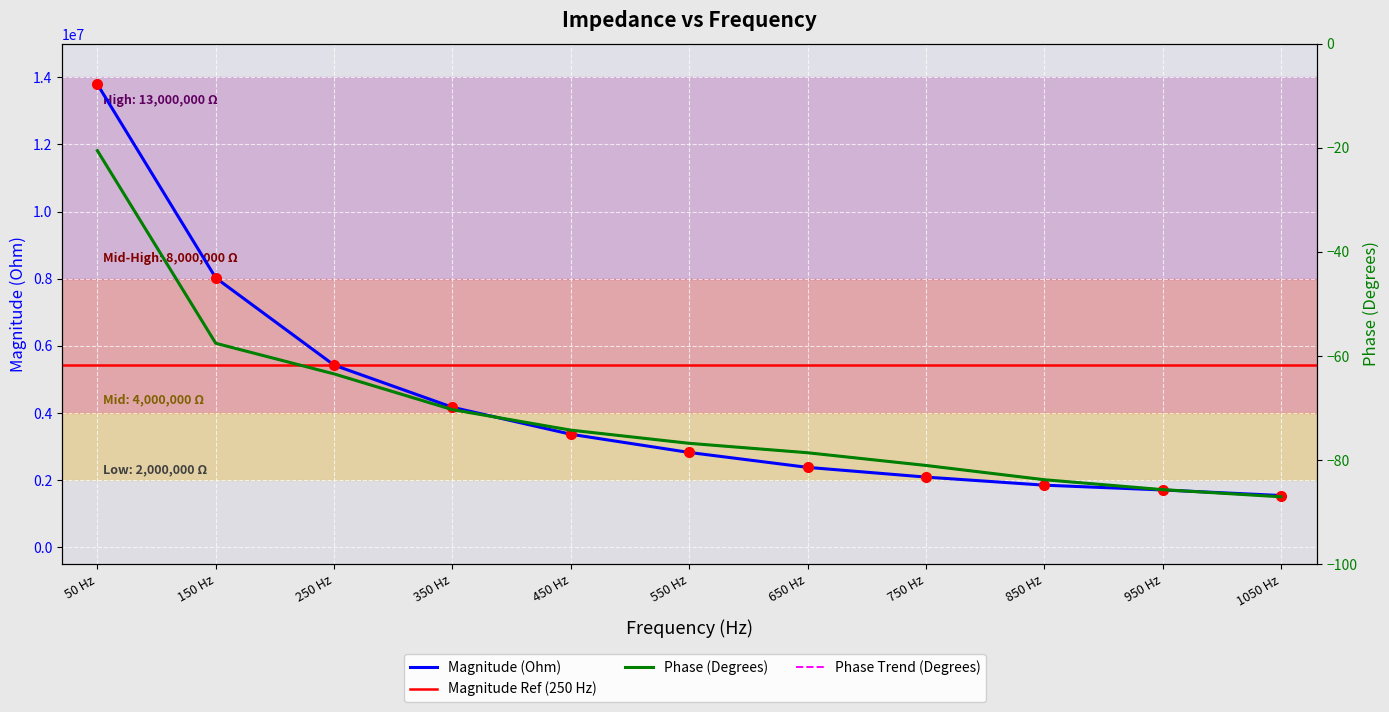

What is the difference between the Phase (Degrees) values at 950 Hz and 450 Hz?

11.4